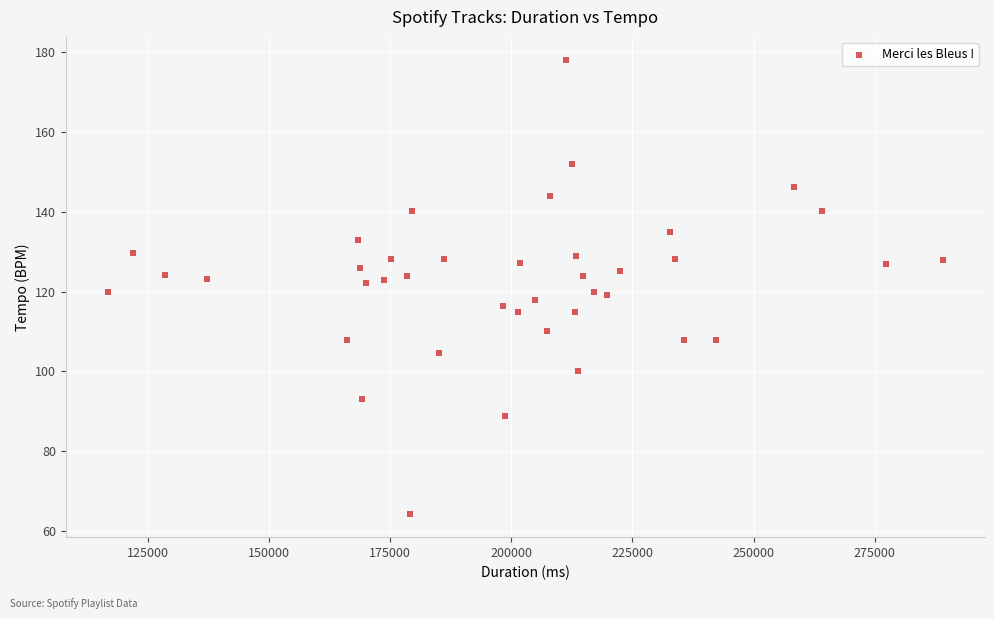

What is the range of X values (max minus min)?

172383.0